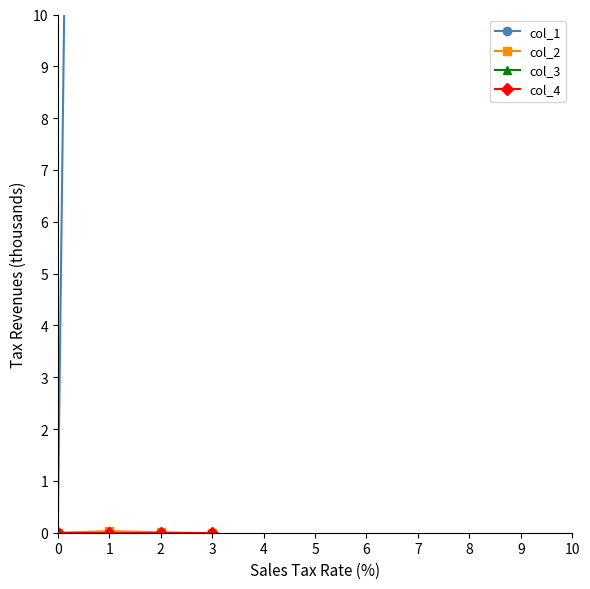

The col_1 series shows 0.0 at 0. True or false?

True